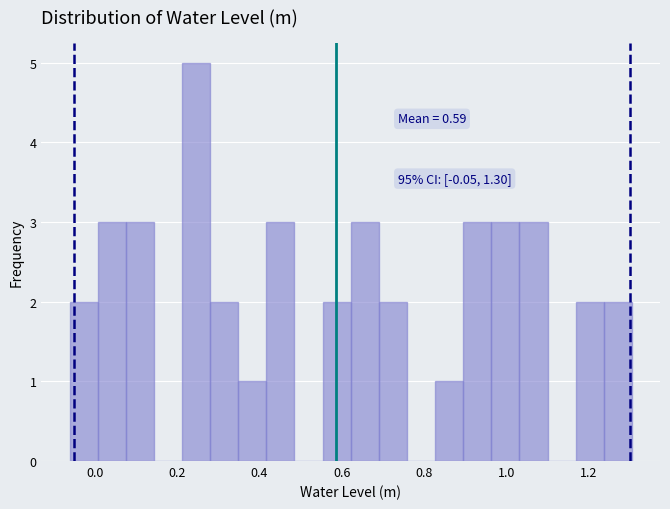

Around what value on the x-axis is the tallest bar? Give the approximate position of its centre, as read against the axis.

0.24